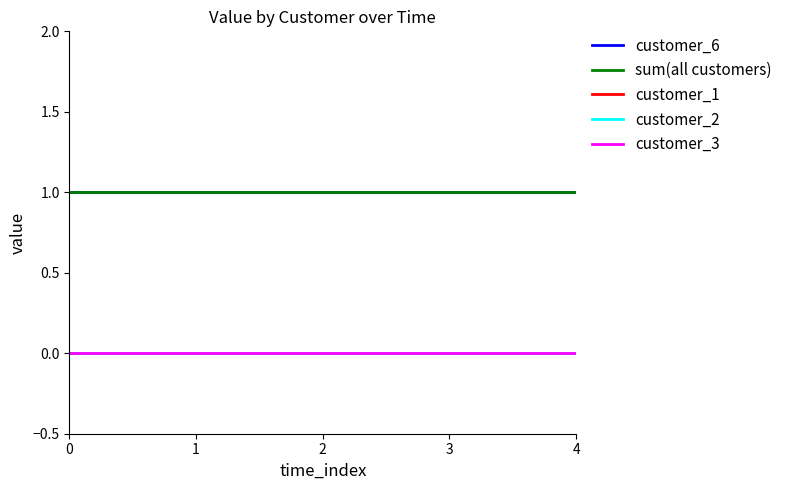

At 2, list the series in order from smallest to largest.

customer_1, customer_2, customer_3, customer_6, sum(all customers)